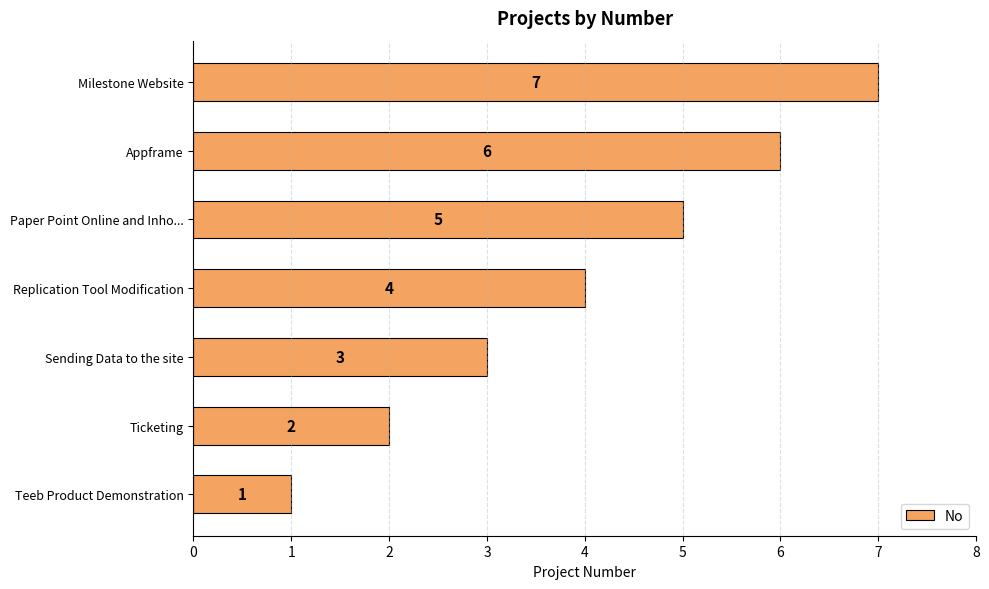

Is it true that the value at Milestone Website is 7?

True